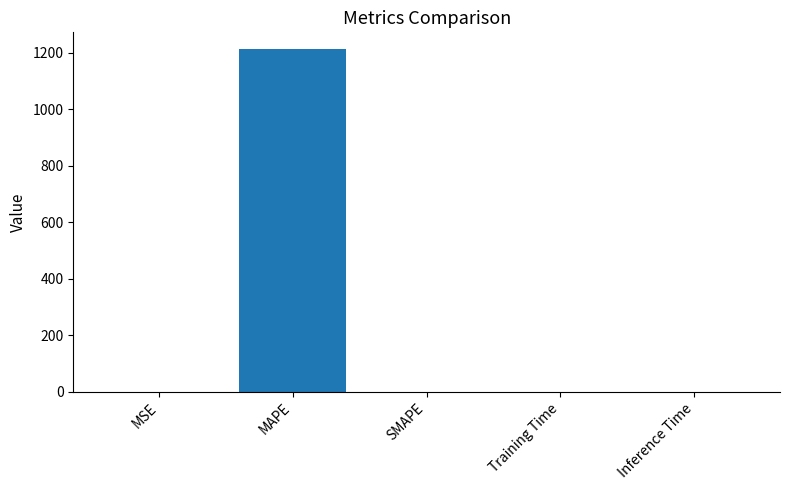

True or false: the data shows 0.1 at MSE.

True